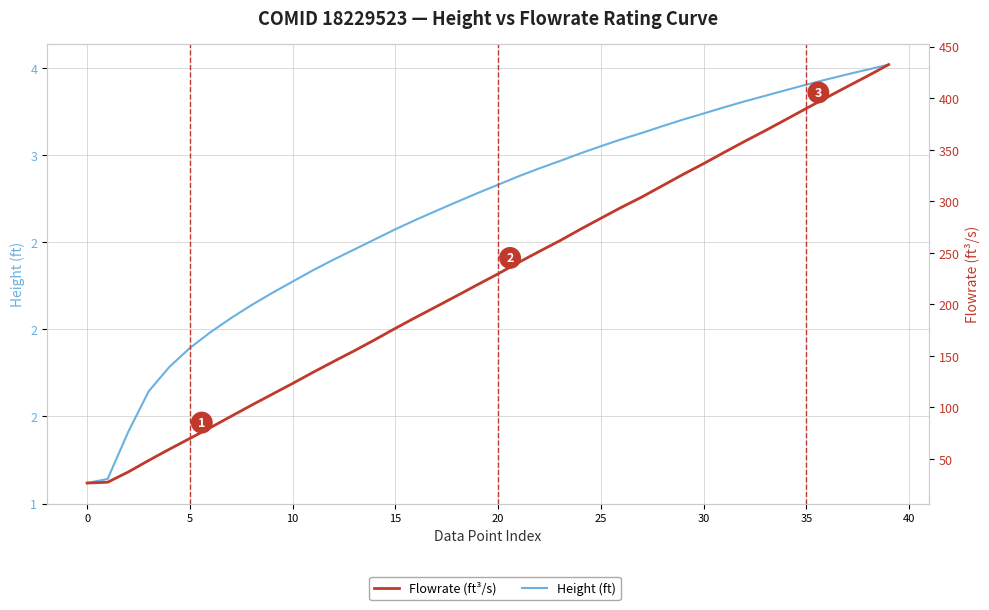

True or false: Flowrate (ft³/s) and Height (ft) cross at least once.

False